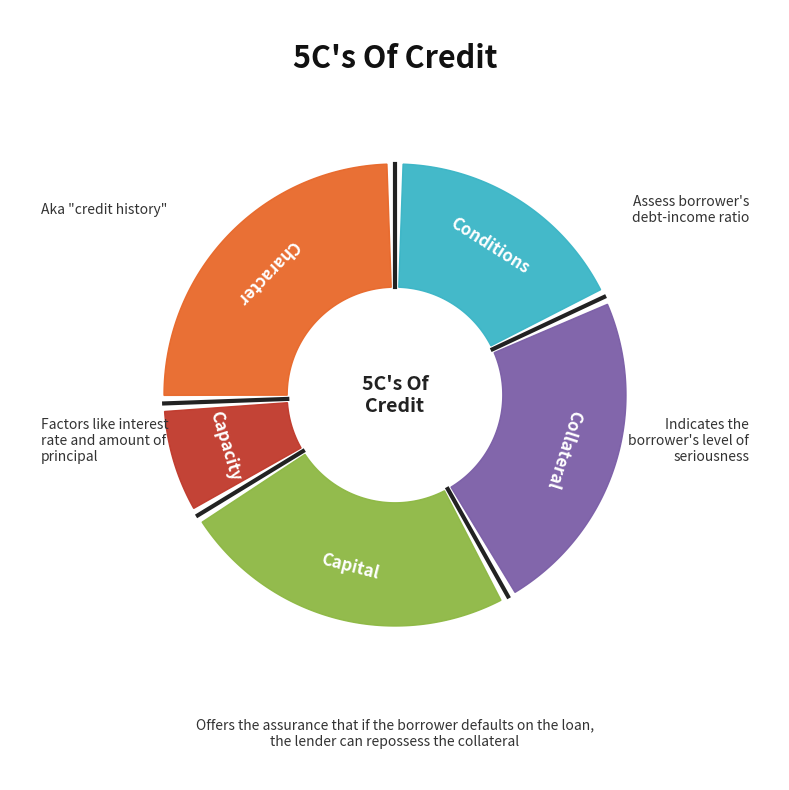

Is it true that Row 2 (14) is 1% of the pie?

False